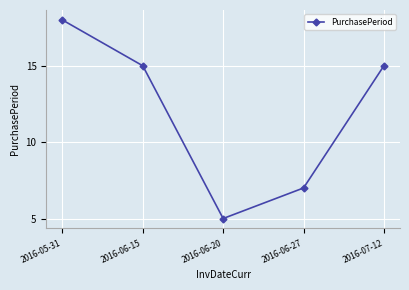

What is the label of the 3rd point from the right?

2016-06-20